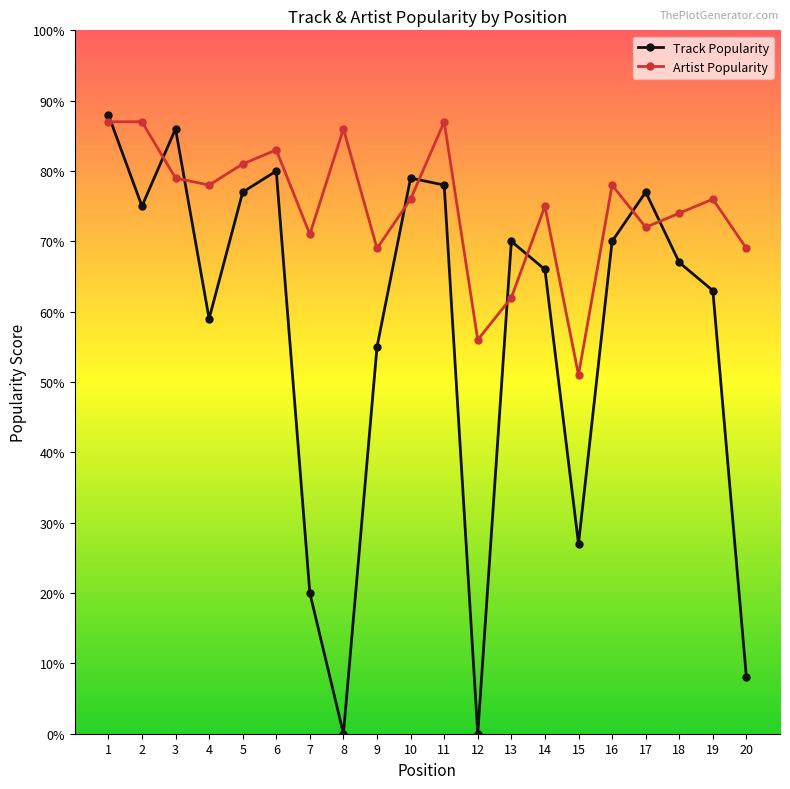

Does the chart have visible grid lines?

No